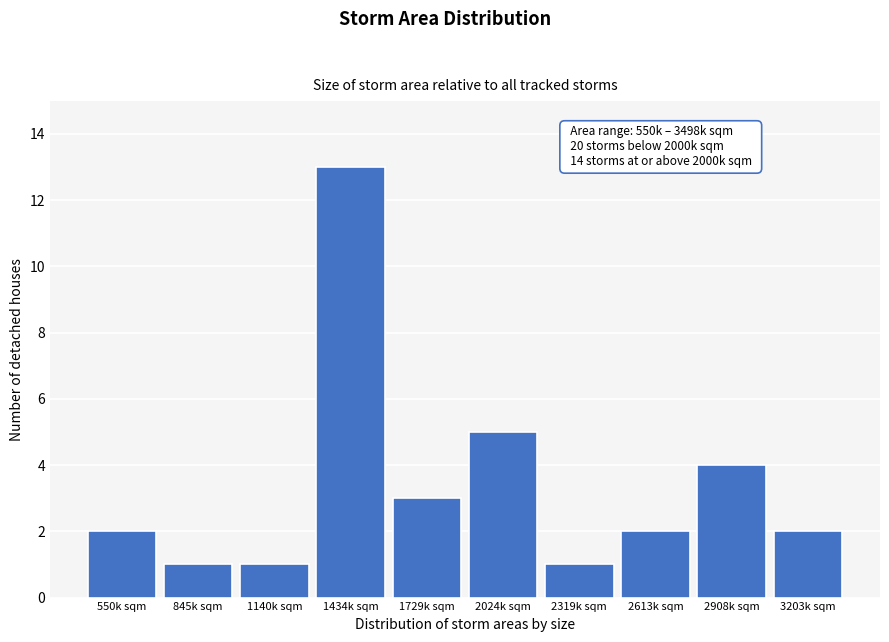

Reading left to right, what are all the values shown in this chart?

550k sqm=2	845k sqm=1	1140k sqm=1	1434k sqm=13	1729k sqm=3	2024k sqm=5	2319k sqm=1	2613k sqm=2	2908k sqm=4	3203k sqm=2